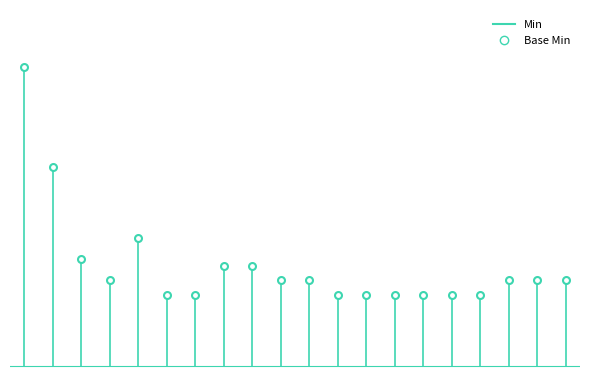

What position from the right is 0.0?

1